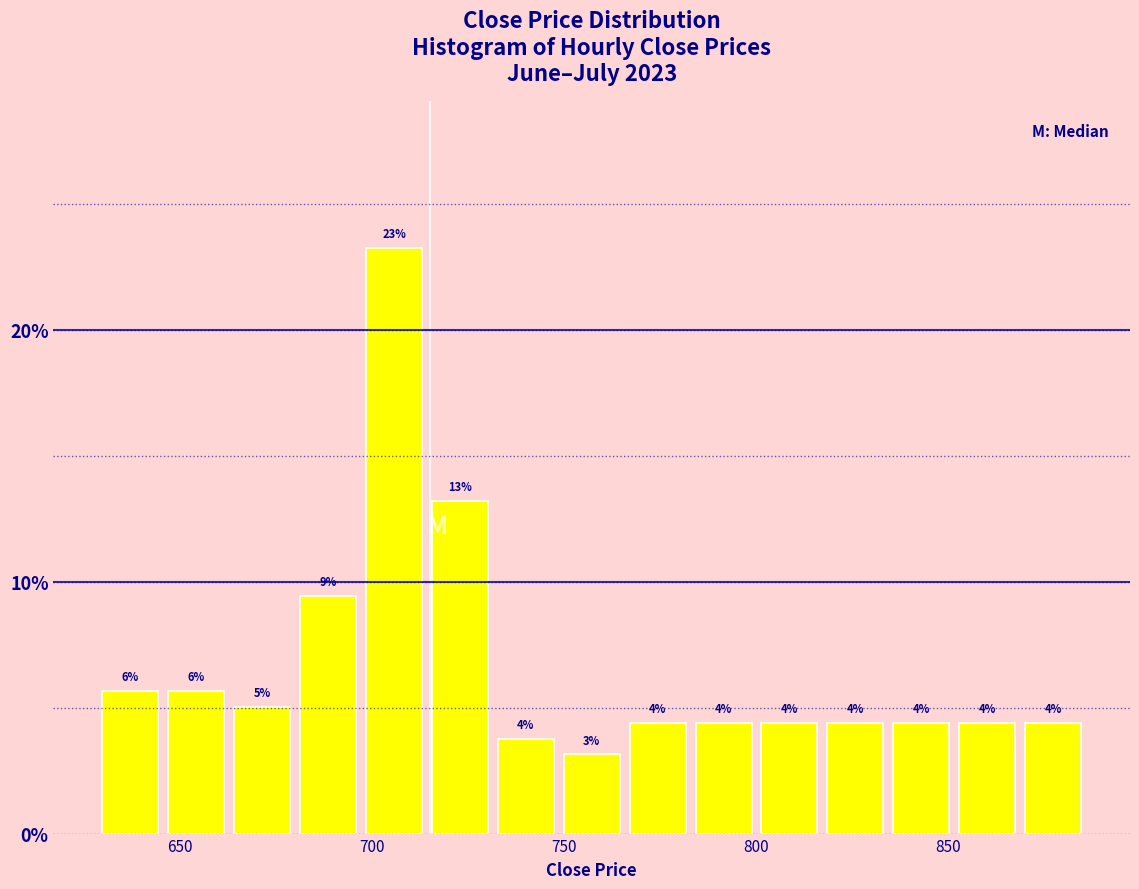

Around what value on the x-axis is the tallest bar? Give the approximate position of its centre, as read against the axis.

705